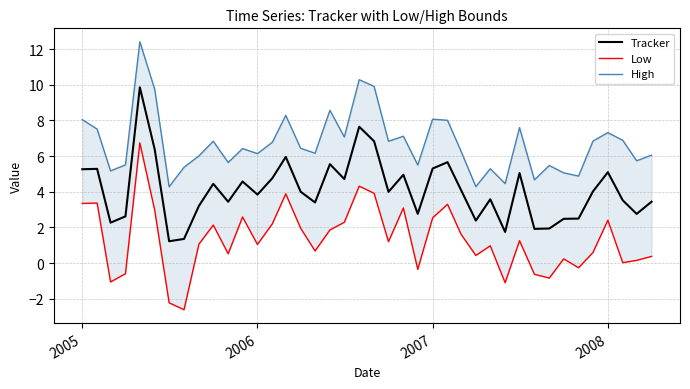

What is the highest value of the Tracker series?

9.9